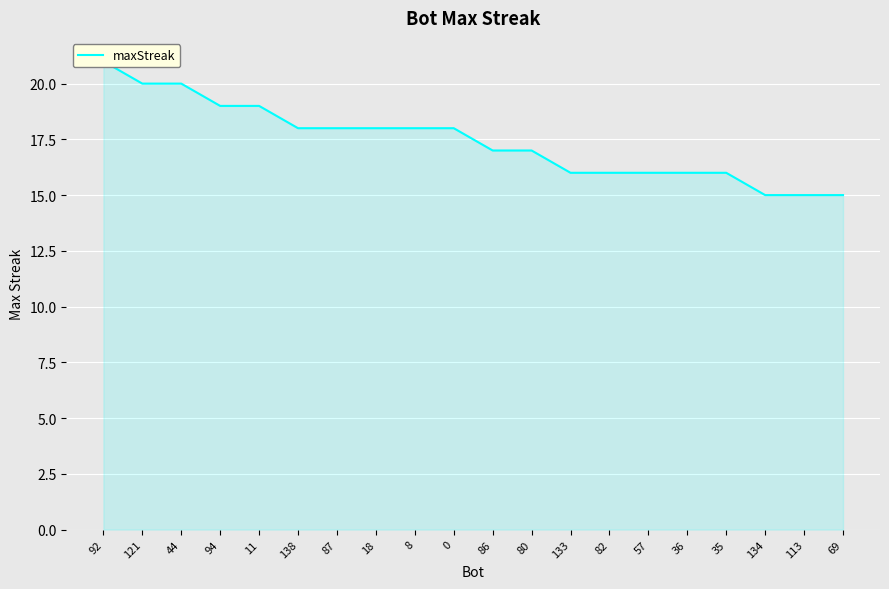

List the labels in order of value, smallest first.

134, 113, 69, 133, 82, 57, 36, 35, 86, 80, 138, 87, 18, 8, 0, 94, 11, 121, 44, 92